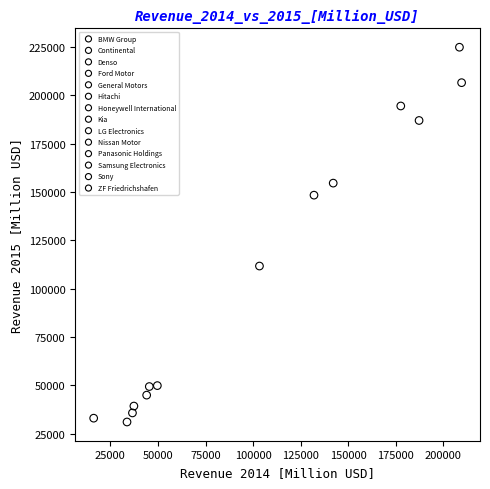

What are all the series names shown in the legend?

BMW Group, Continental, Denso, Ford Motor, General Motors, Hitachi, Honeywell International, Kia, LG Electronics, Nissan Motor, Panasonic Holdings, Samsung Electronics, Sony, ZF Friedrichshafen